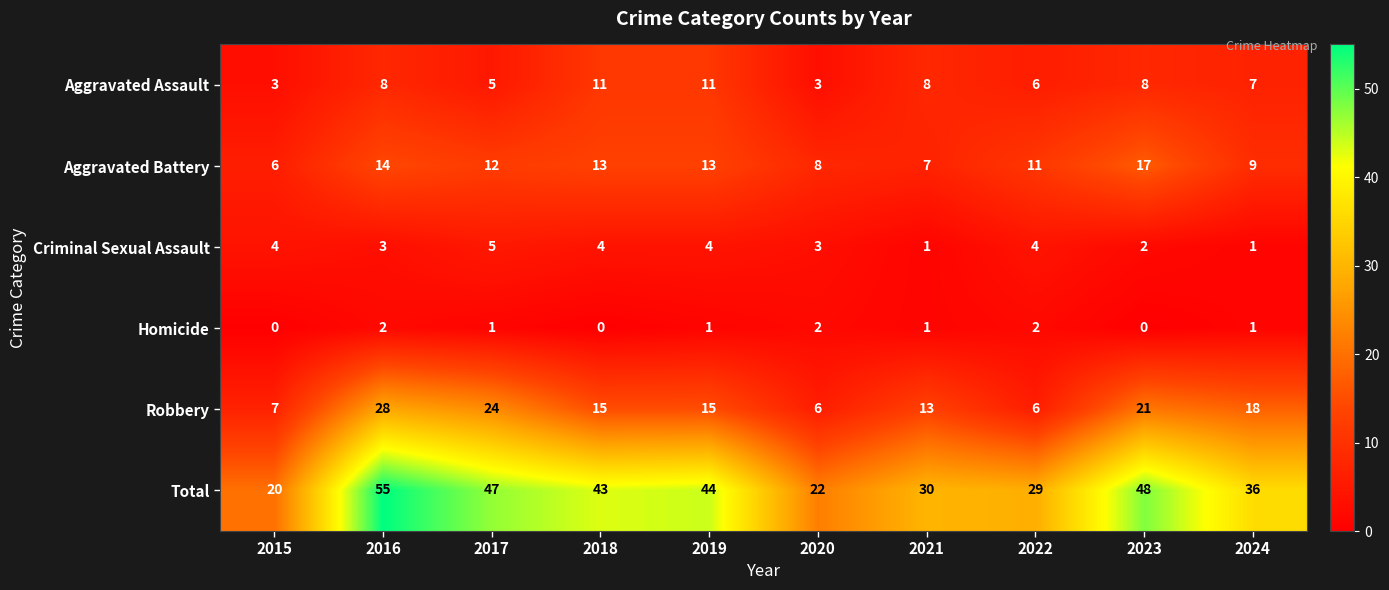

Where is Total nearest to the value 37?

2024